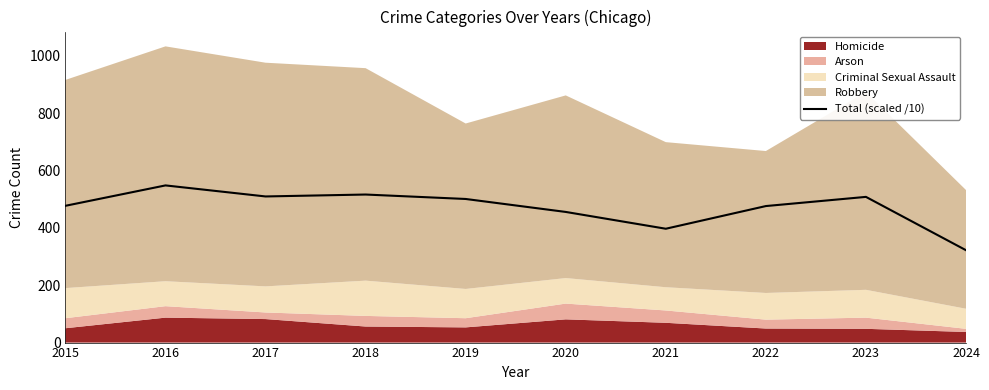

Is it true that the value at 2024 is 462.9?

False